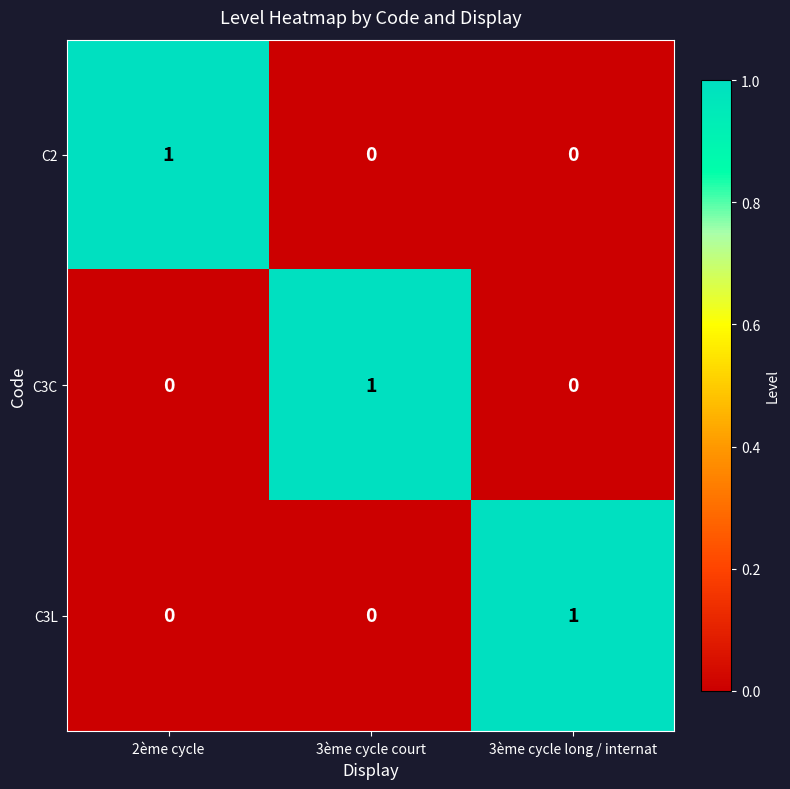

The C3L series shows 0 at 2ème cycle. True or false?

True